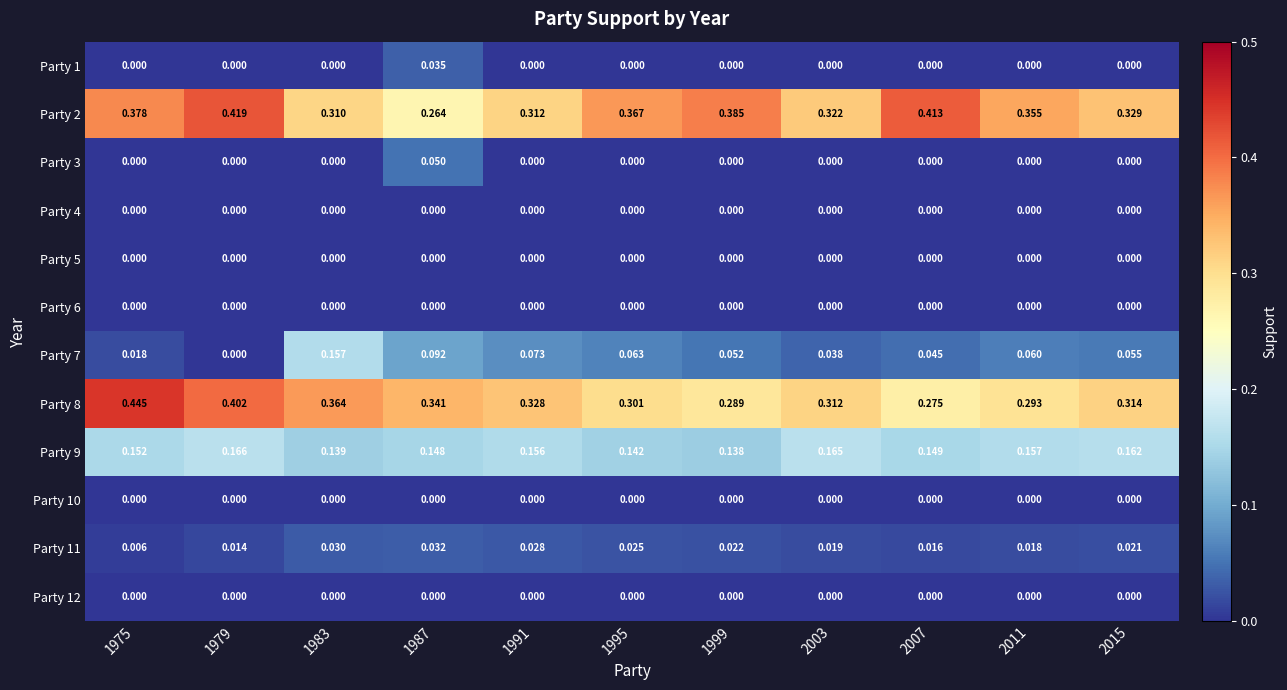

How many series are shown in this chart?

12